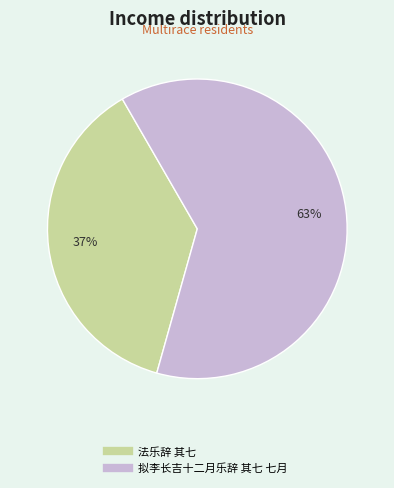

Does 拟李长吉十二月乐辞 其七 七月 account for over 50% of the chart?

Yes